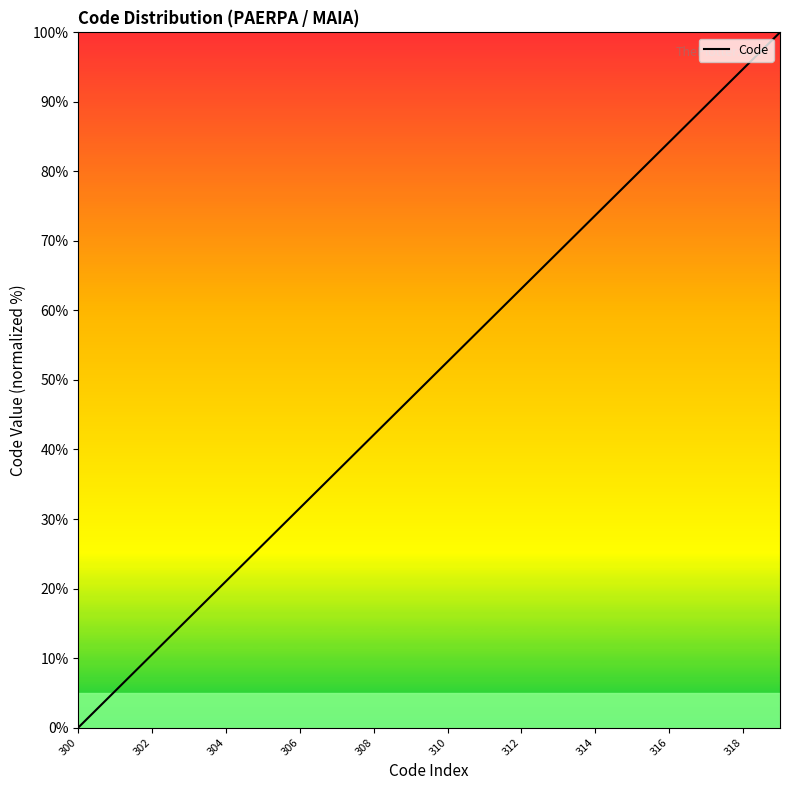

Is this an area chart (filled region under the line)?

Yes